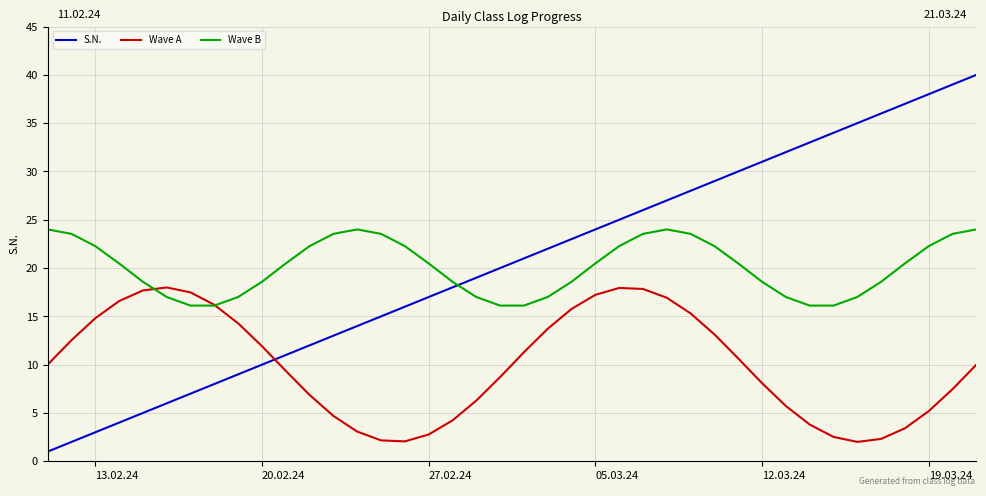

What is the lowest value of the Wave B series?

16.1